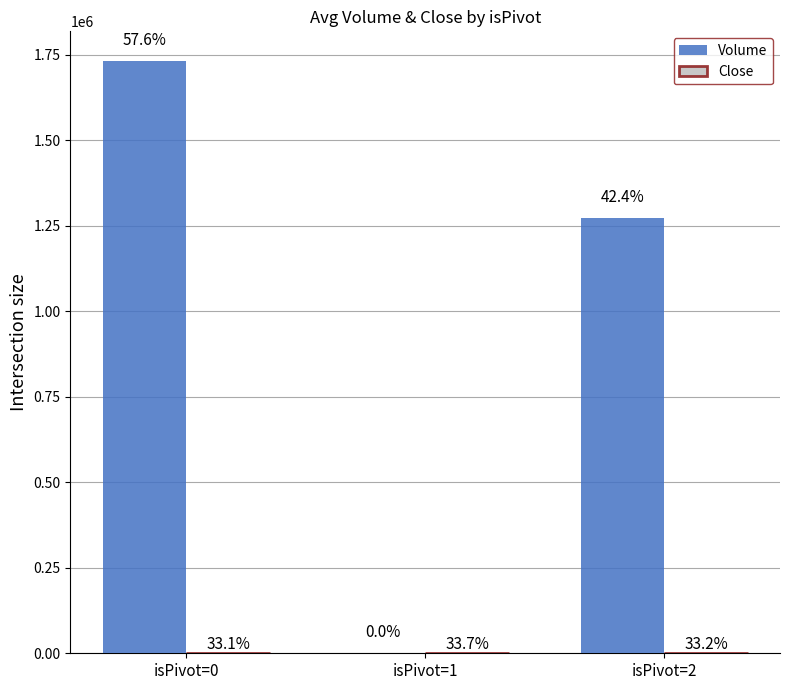

At which category is the sum across all series the highest?

isPivot=0